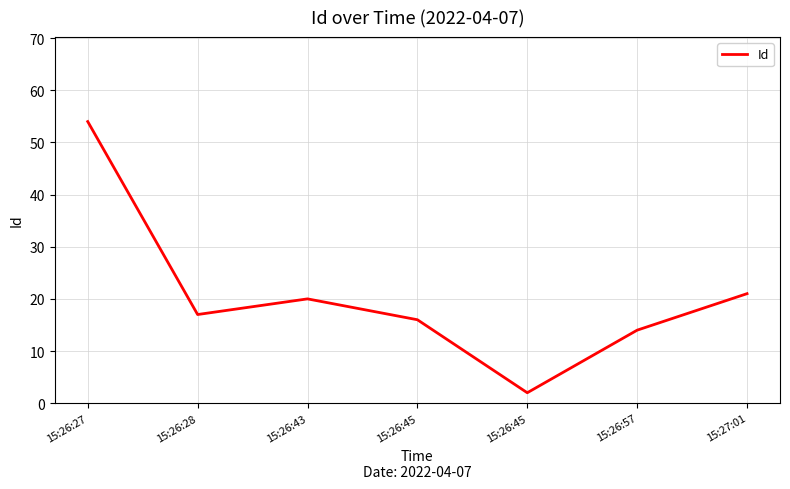

At which category does the chart reach its minimum across all series?

15:26:45